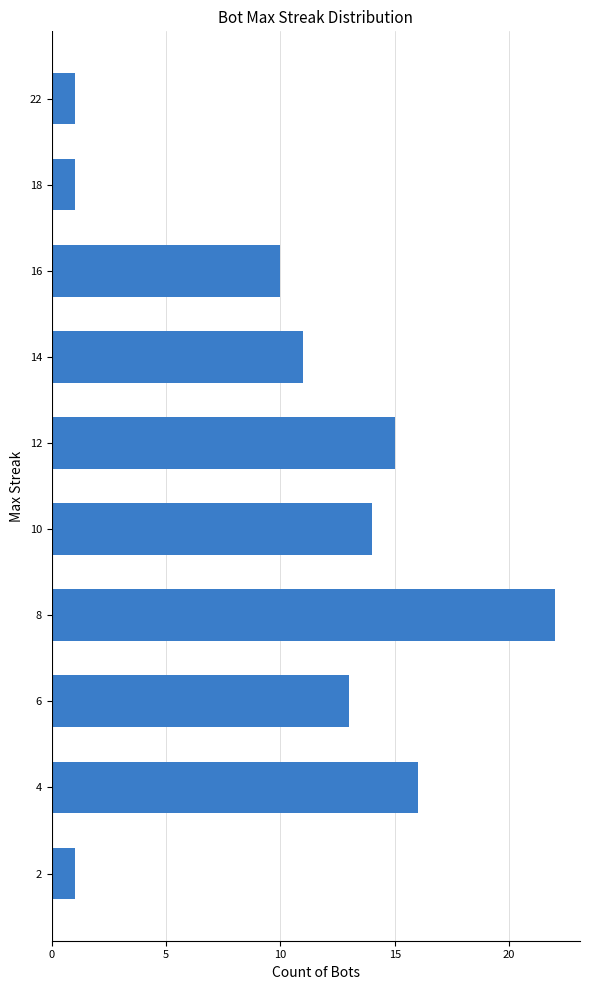

What is the change in value from 10 to 8?

+8